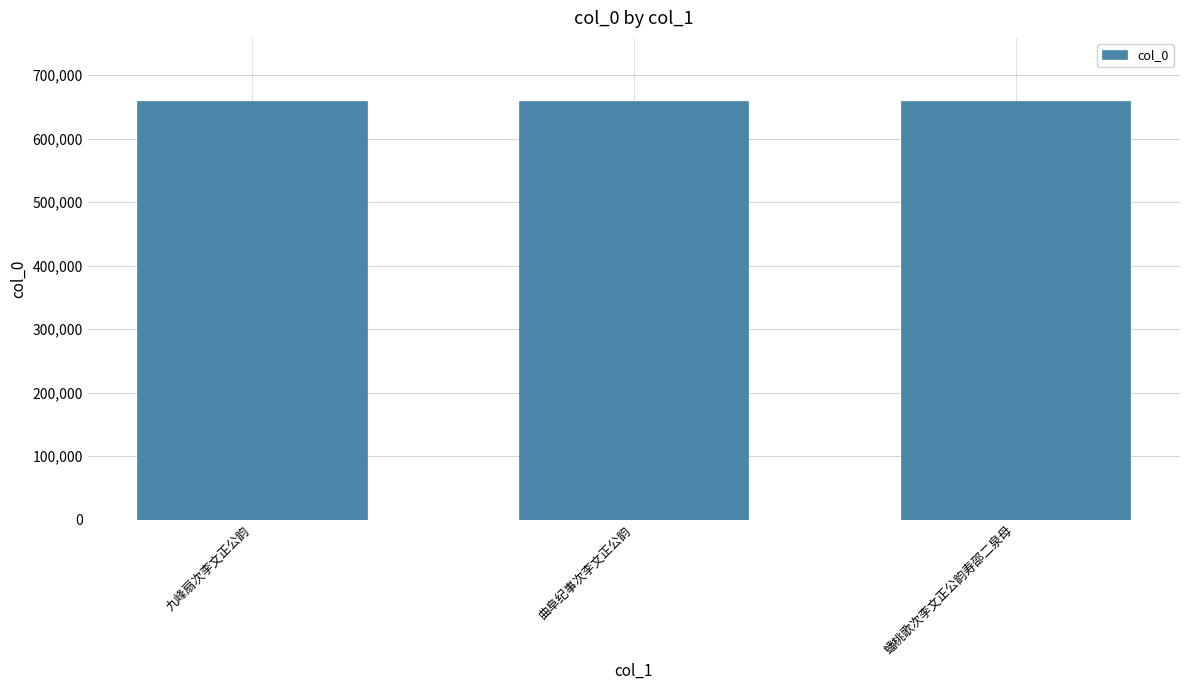

Approximately how many times larger is the value at 九峰扇次李文正公韵 compared to 曲阜纪事次李文正公韵?

1.0